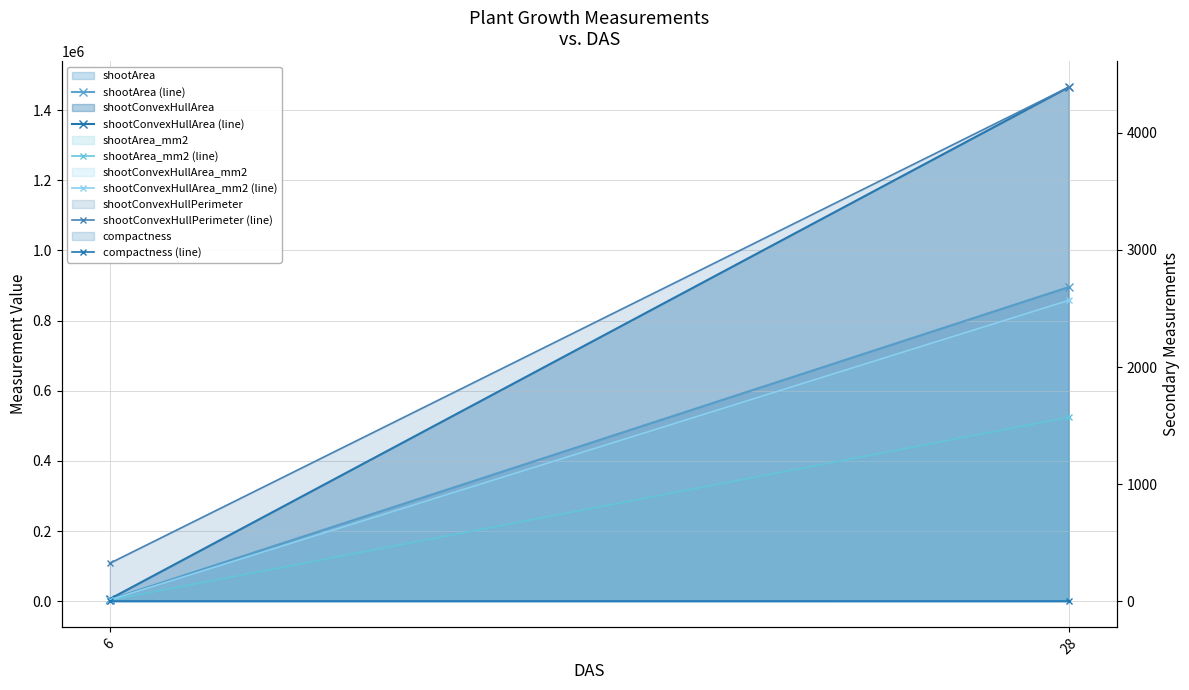

How many distinct data groups are displayed?

6